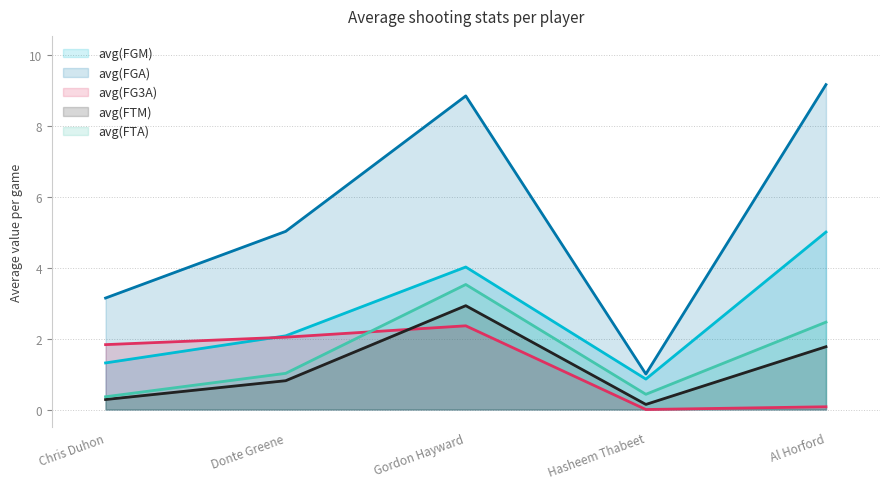

Which has a higher value, Al Horford or Donte Greene?

Al Horford